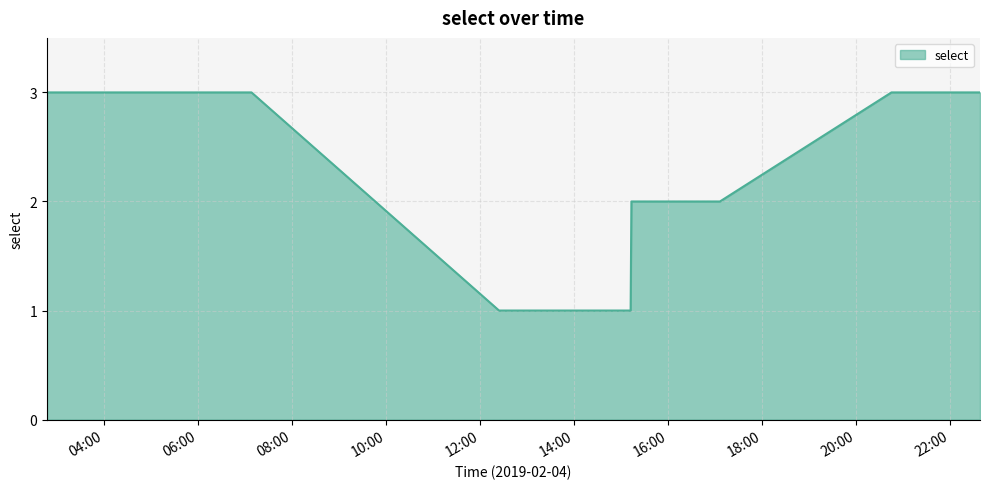

What is the maximum value shown in the chart?

3